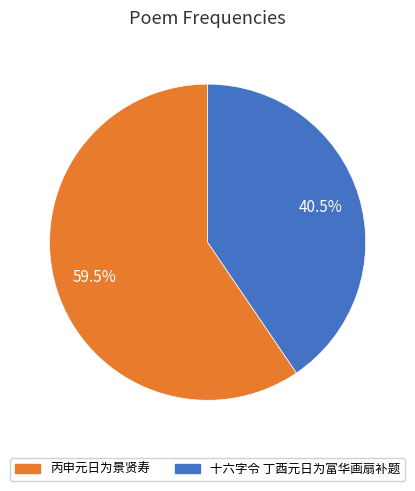

What is the ratio of the value at 十六字令 丁酉元日为富华画扇补题 to the value at 丙申元日为景贤寿?

0.7